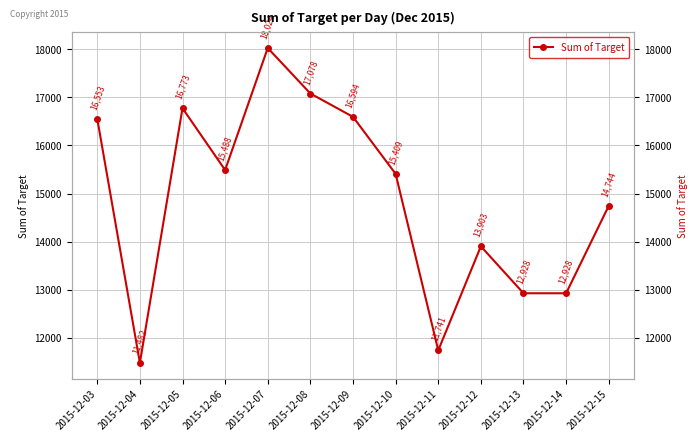

List the labels in order of value, largest first.

2015-12-07, 2015-12-08, 2015-12-05, 2015-12-09, 2015-12-03, 2015-12-06, 2015-12-10, 2015-12-15, 2015-12-12, 2015-12-13, 2015-12-14, 2015-12-11, 2015-12-04